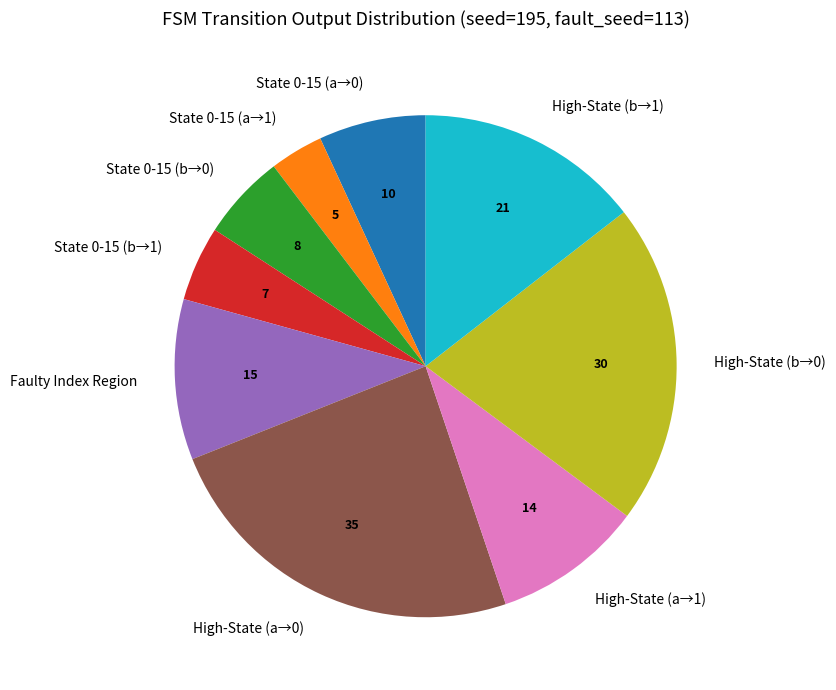

Which slice is the smallest?

State 0-15 (a→1)